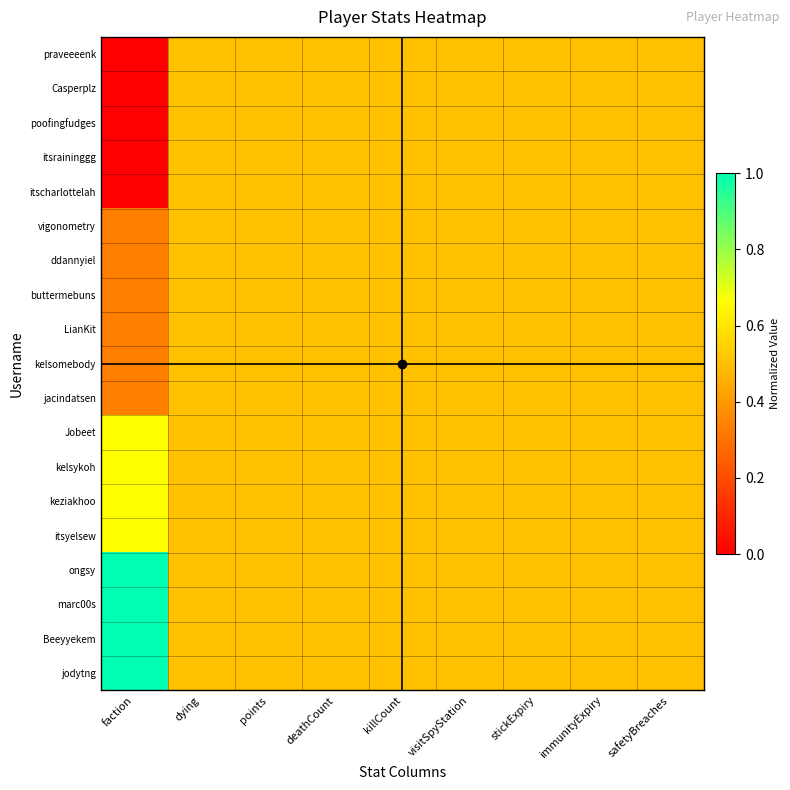

Reading left to right, extract all data points from this chart.

praveeeenk: faction=0.0	dying=0.5	points=0.5	deathCount=0.5	killCount=0.5	visitSpyStation=0.5	stickExpiry=0.5	immunityExpiry=0.5	safetyBreaches=0.5
Casperplz: faction=0.0	dying=0.5	points=0.5	deathCount=0.5	killCount=0.5	visitSpyStation=0.5	stickExpiry=0.5	immunityExpiry=0.5	safetyBreaches=0.5
poofingfudges: faction=0.0	dying=0.5	points=0.5	deathCount=0.5	killCount=0.5	visitSpyStation=0.5	stickExpiry=0.5	immunityExpiry=0.5	safetyBreaches=0.5
itsraininggg: faction=0.0	dying=0.5	points=0.5	deathCount=0.5	killCount=0.5	visitSpyStation=0.5	stickExpiry=0.5	immunityExpiry=0.5	safetyBreaches=0.5
itscharlottelah: faction=0.0	dying=0.5	points=0.5	deathCount=0.5	killCount=0.5	visitSpyStation=0.5	stickExpiry=0.5	immunityExpiry=0.5	safetyBreaches=0.5
vigonometry: faction=0.3	dying=0.5	points=0.5	deathCount=0.5	killCount=0.5	visitSpyStation=0.5	stickExpiry=0.5	immunityExpiry=0.5	safetyBreaches=0.5
ddannyiel: faction=0.3	dying=0.5	points=0.5	deathCount=0.5	killCount=0.5	visitSpyStation=0.5	stickExpiry=0.5	immunityExpiry=0.5	safetyBreaches=0.5
buttermebuns: faction=0.3	dying=0.5	points=0.5	deathCount=0.5	killCount=0.5	visitSpyStation=0.5	stickExpiry=0.5	immunityExpiry=0.5	safetyBreaches=0.5
LianKit: faction=0.3	dying=0.5	points=0.5	deathCount=0.5	killCount=0.5	visitSpyStation=0.5	stickExpiry=0.5	immunityExpiry=0.5	safetyBreaches=0.5
kelsomebody: faction=0.3	dying=0.5	points=0.5	deathCount=0.5	killCount=0.5	visitSpyStation=0.5	stickExpiry=0.5	immunityExpiry=0.5	safetyBreaches=0.5
jacindatsen: faction=0.3	dying=0.5	points=0.5	deathCount=0.5	killCount=0.5	visitSpyStation=0.5	stickExpiry=0.5	immunityExpiry=0.5	safetyBreaches=0.5
Jobeet: faction=0.7	dying=0.5	points=0.5	deathCount=0.5	killCount=0.5	visitSpyStation=0.5	stickExpiry=0.5	immunityExpiry=0.5	safetyBreaches=0.5
kelsykoh: faction=0.7	dying=0.5	points=0.5	deathCount=0.5	killCount=0.5	visitSpyStation=0.5	stickExpiry=0.5	immunityExpiry=0.5	safetyBreaches=0.5
keziakhoo: faction=0.7	dying=0.5	points=0.5	deathCount=0.5	killCount=0.5	visitSpyStation=0.5	stickExpiry=0.5	immunityExpiry=0.5	safetyBreaches=0.5
itsyelsew: faction=0.7	dying=0.5	points=0.5	deathCount=0.5	killCount=0.5	visitSpyStation=0.5	stickExpiry=0.5	immunityExpiry=0.5	safetyBreaches=0.5
ongsy: faction=1.0	dying=0.5	points=0.5	deathCount=0.5	killCount=0.5	visitSpyStation=0.5	stickExpiry=0.5	immunityExpiry=0.5	safetyBreaches=0.5
marc00s: faction=1.0	dying=0.5	points=0.5	deathCount=0.5	killCount=0.5	visitSpyStation=0.5	stickExpiry=0.5	immunityExpiry=0.5	safetyBreaches=0.5
Beeyyekem: faction=1.0	dying=0.5	points=0.5	deathCount=0.5	killCount=0.5	visitSpyStation=0.5	stickExpiry=0.5	immunityExpiry=0.5	safetyBreaches=0.5
jodytng: faction=1.0	dying=0.5	points=0.5	deathCount=0.5	killCount=0.5	visitSpyStation=0.5	stickExpiry=0.5	immunityExpiry=0.5	safetyBreaches=0.5